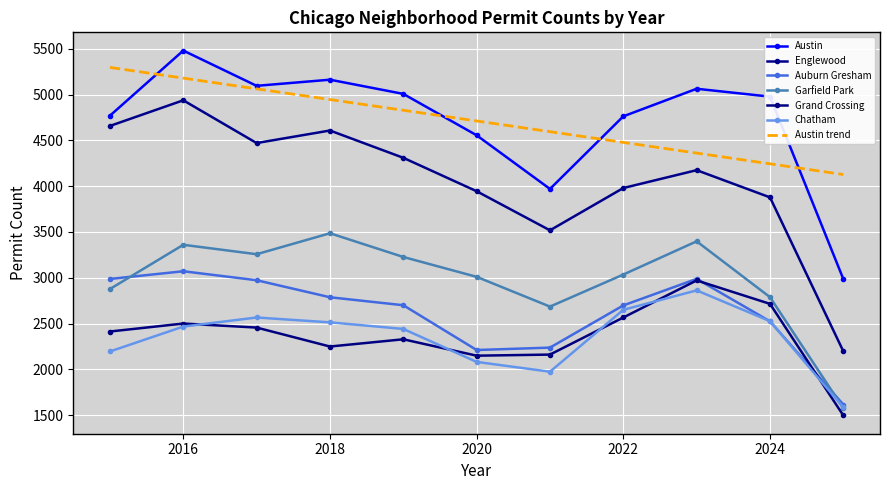

What is the value of the Chatham point at the 1st from the left?

2195